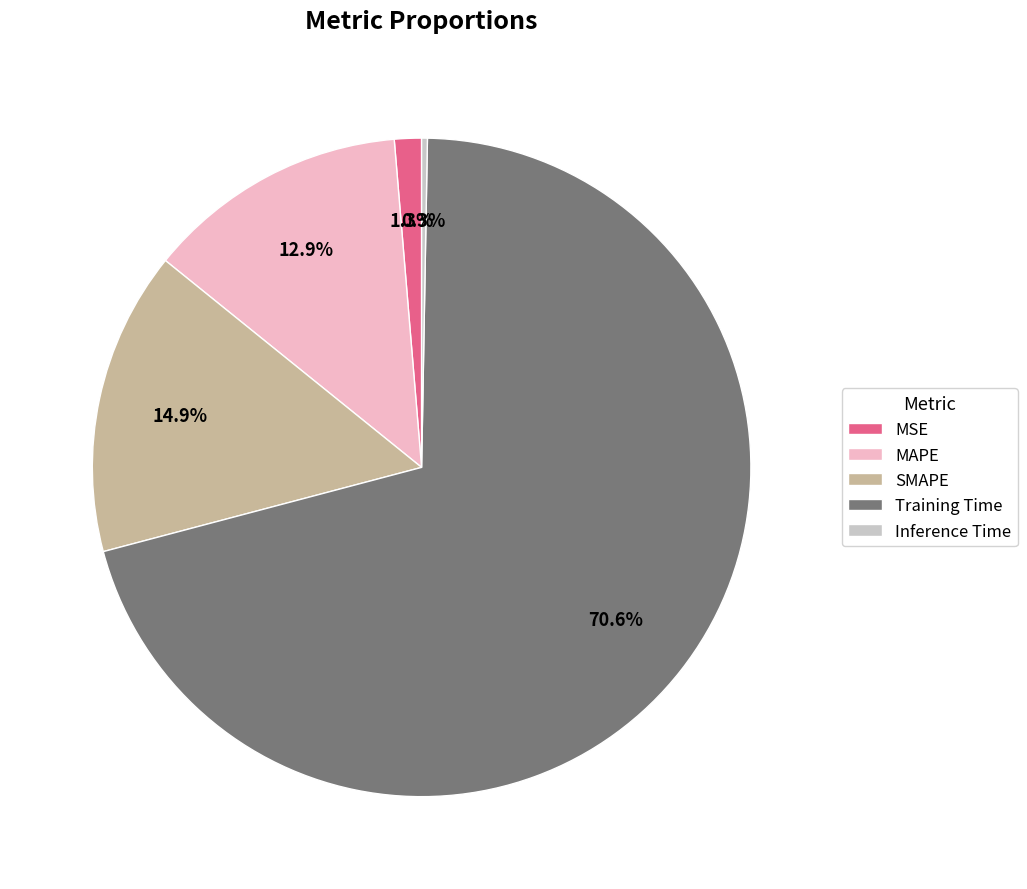

What is the largest slice in the pie chart?

Training Time